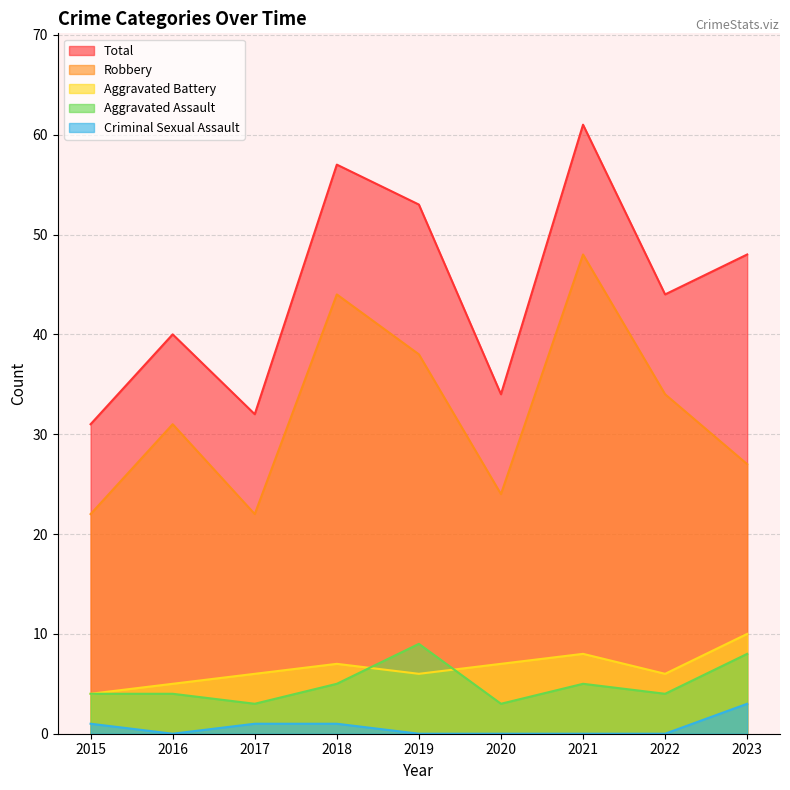

What is the sum of the Aggravated Battery values at 2015 and 2016?

9